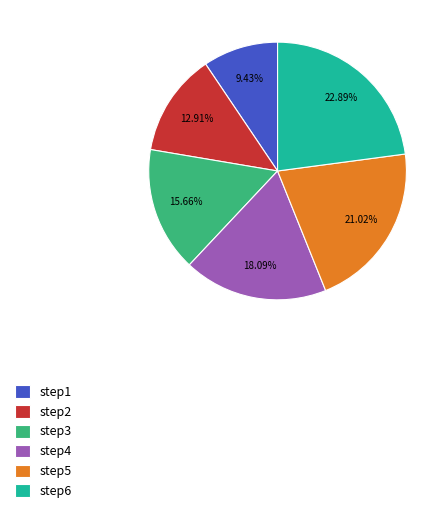

To the nearest percent, what is the average slice percentage?

17%